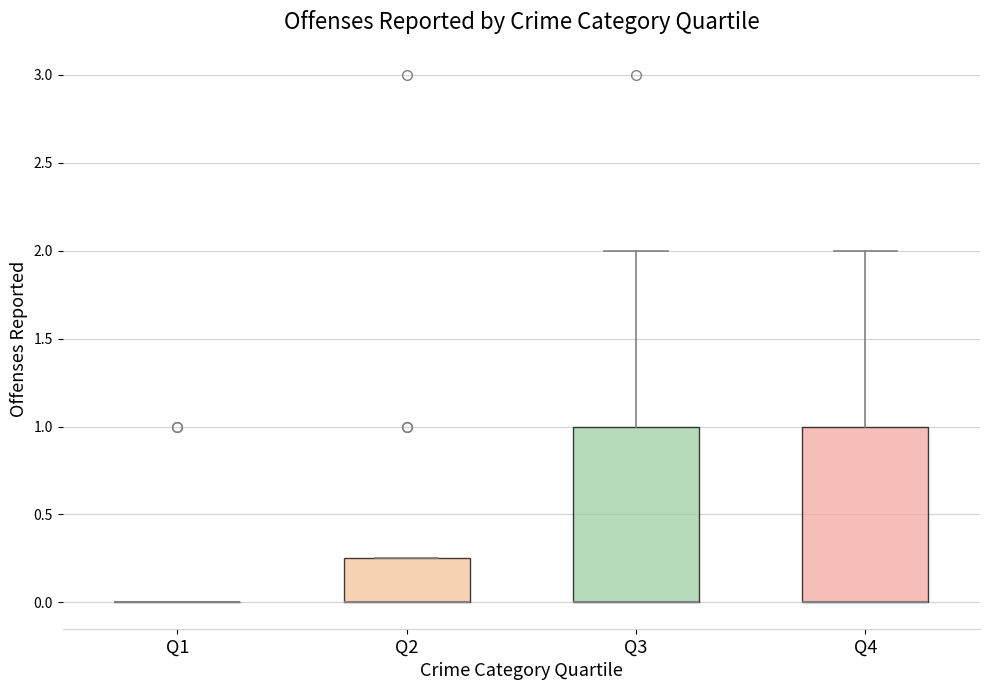

Reading left to right, read every box against the y-axis: the position of its median line, the range the box covers, and the ends of its whiskers. The values are not printed on the chart, so give them approximately, as read against the axis.

Q1: box collapsed to a line at 0.00, whiskers 0.00 to 0.00
Q2: median 0.00 (drawn on the box's lower edge), box 0.00 to 0.25, whiskers 0.00 to 0.25
Q3: median 0.00 (drawn on the box's lower edge), box 0.00 to 1.00, whiskers 0.00 to 2.00
Q4: median 0.00 (drawn on the box's lower edge), box 0.00 to 1.00, whiskers 0.00 to 2.00